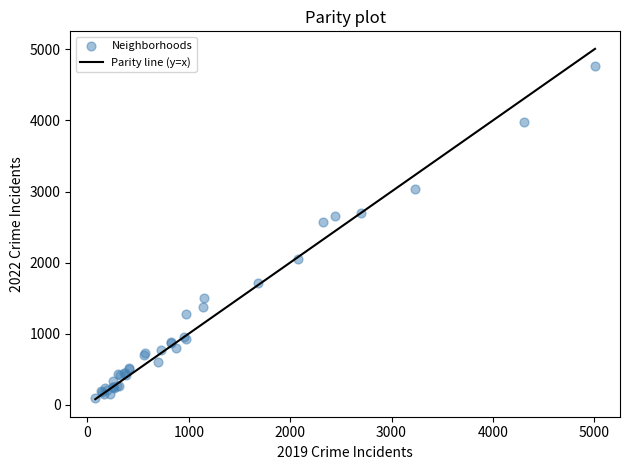

What Y value in the scatter plot is closest to 2431?

2567